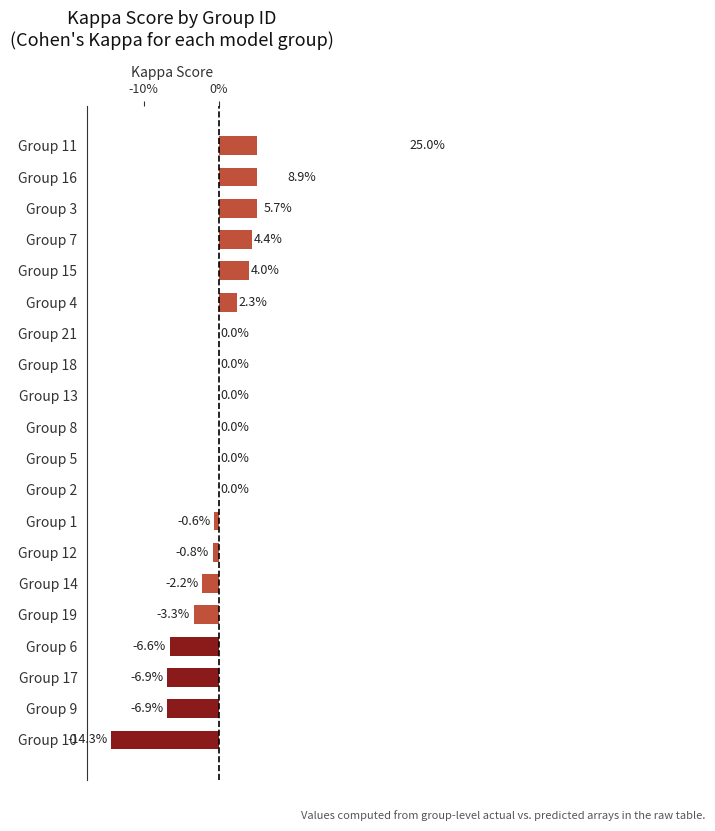

How many values are below 0?

8